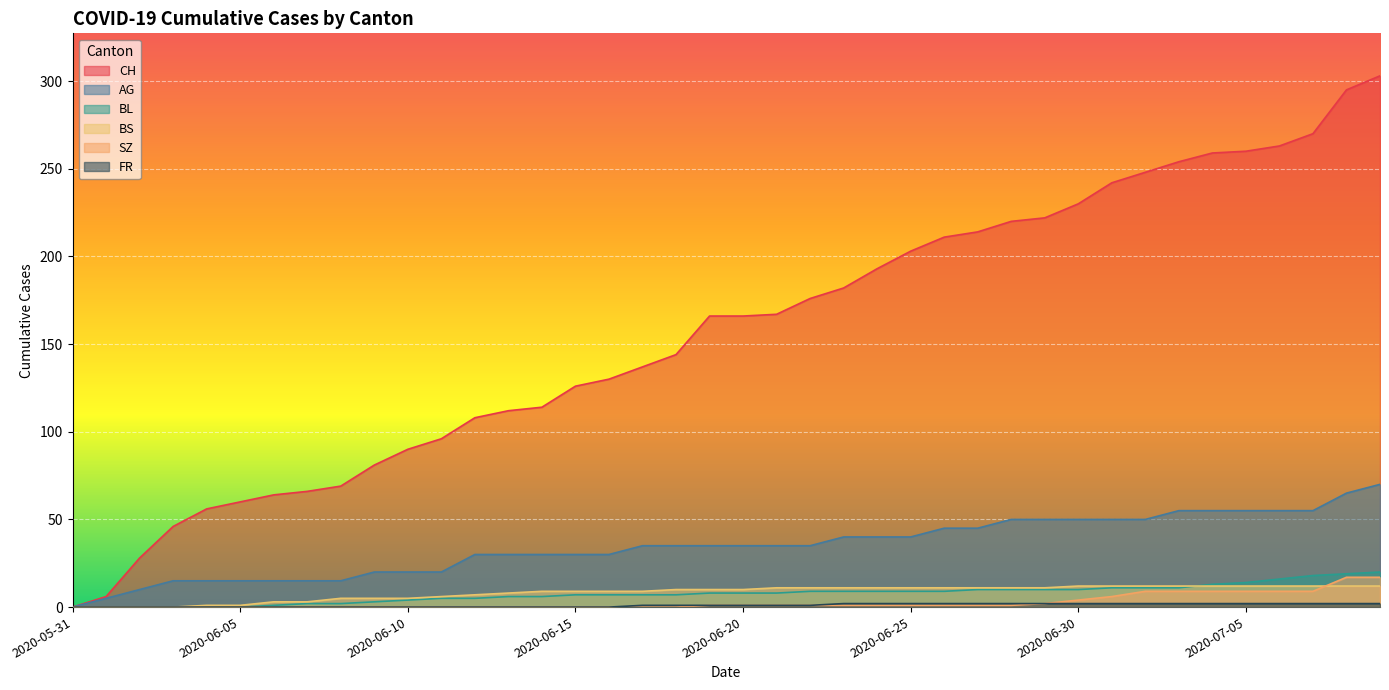

The value of AG at 2020-06-17 is 35. True or false?

True